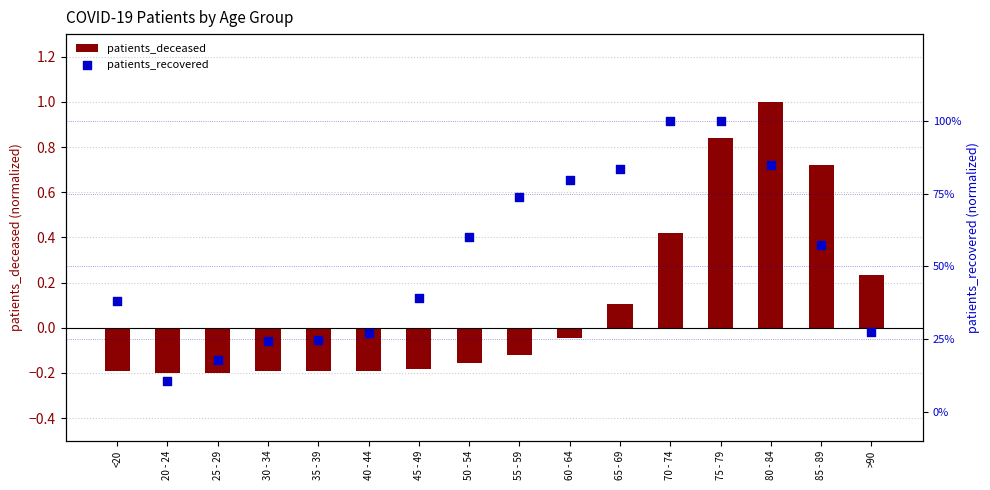

Which series contains the highest Y value?

patients_deceased